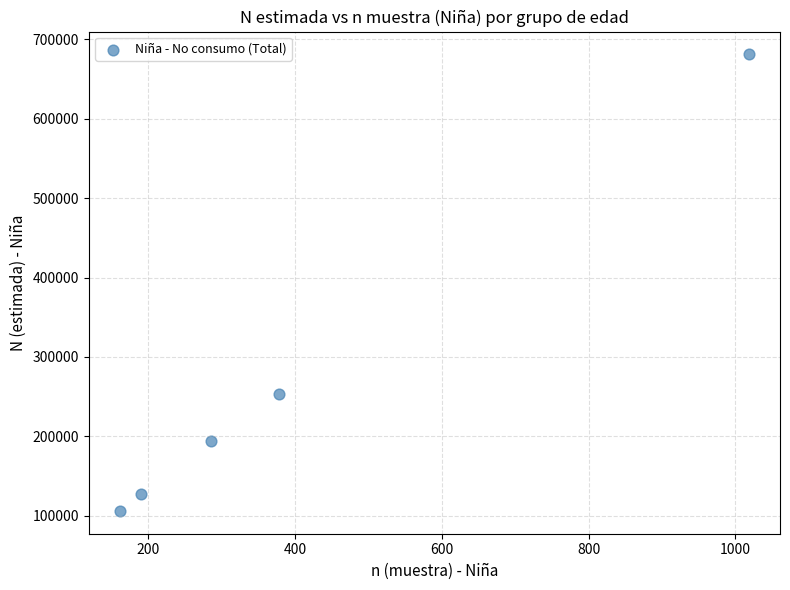

What Y value in the scatter plot is closest to 393596?

253205